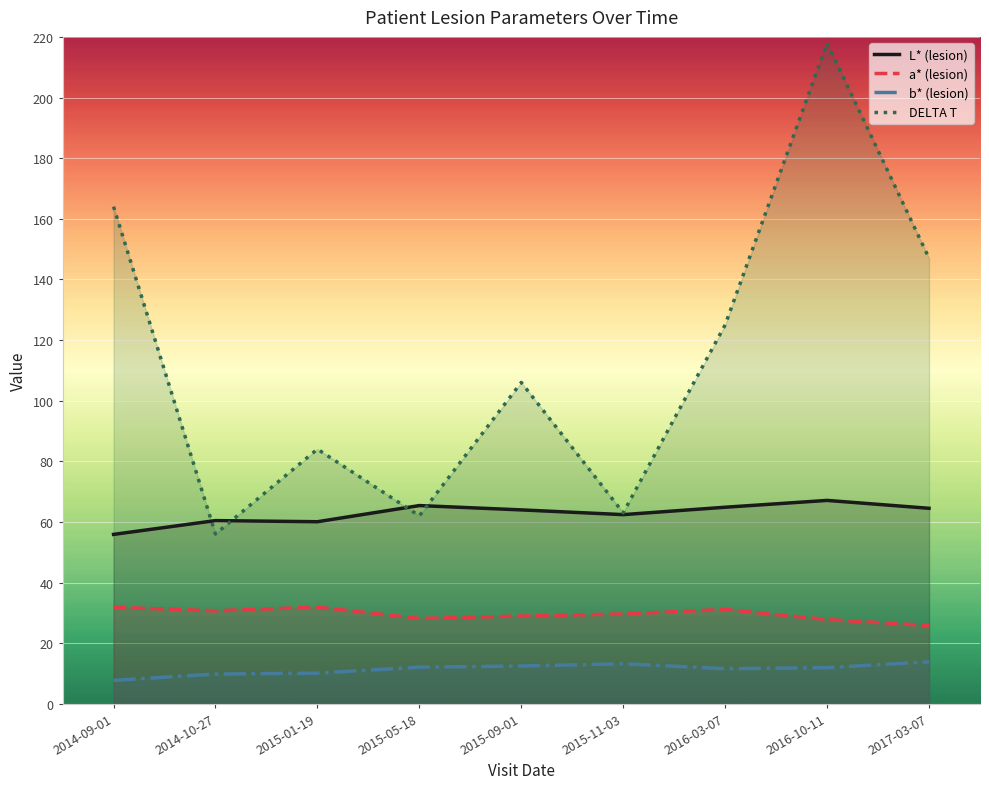

At which label is L* (lesion) closest to 61?

2014-10-27